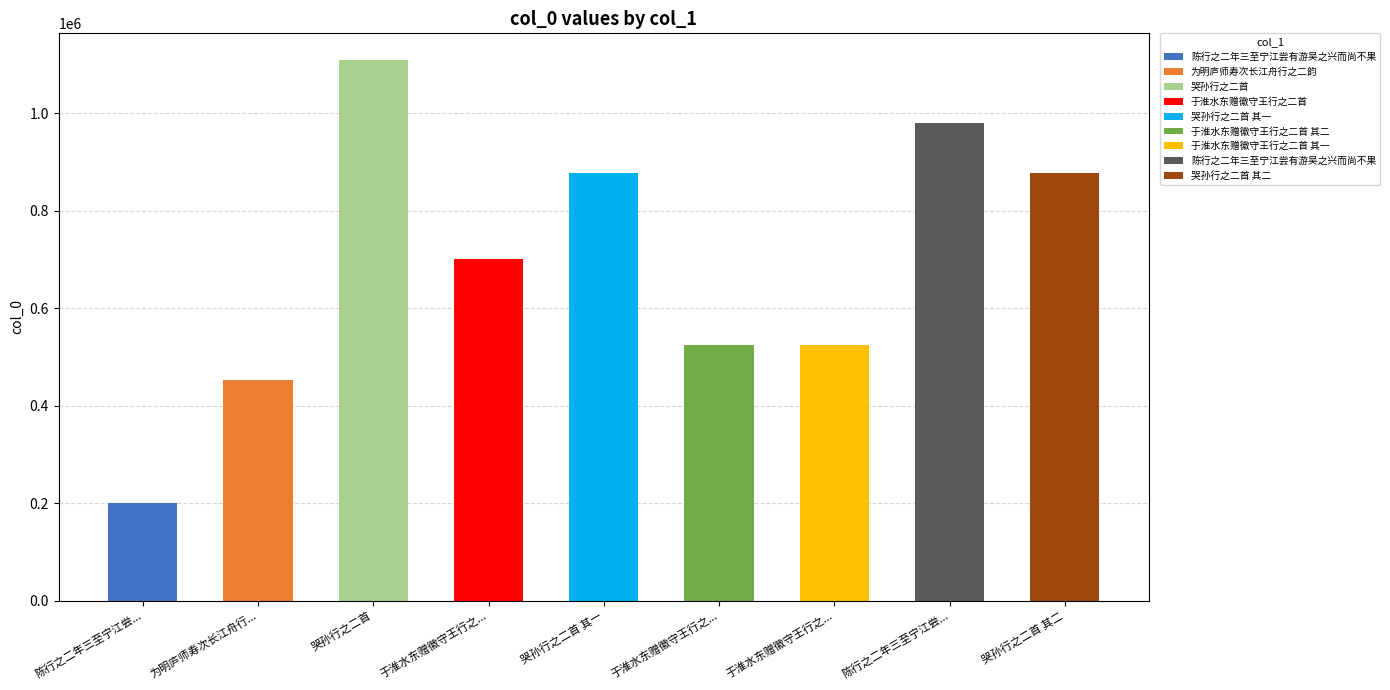

How many bars are there in total?

9